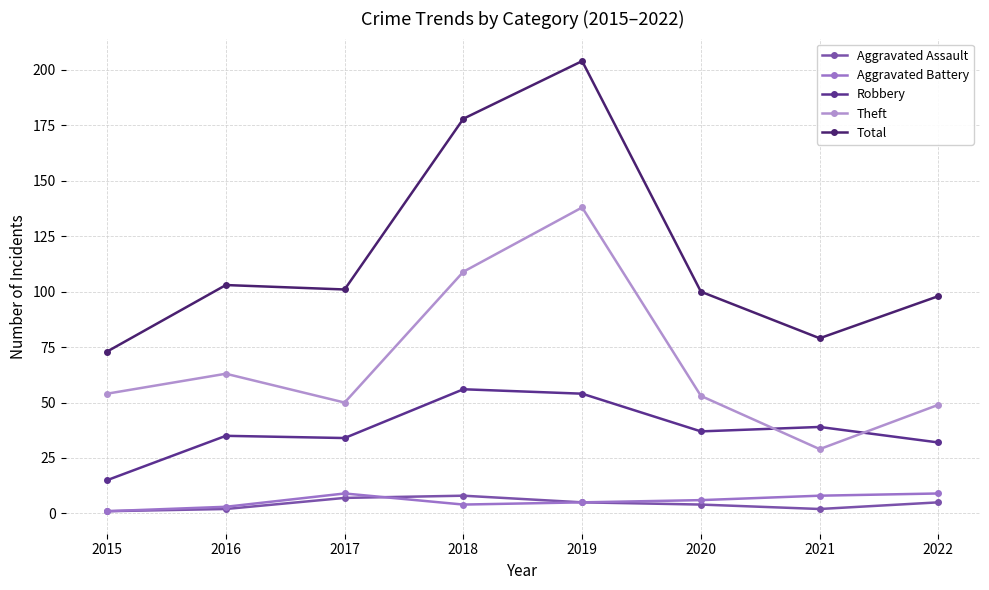

What is the total value across all series at 2015?

144